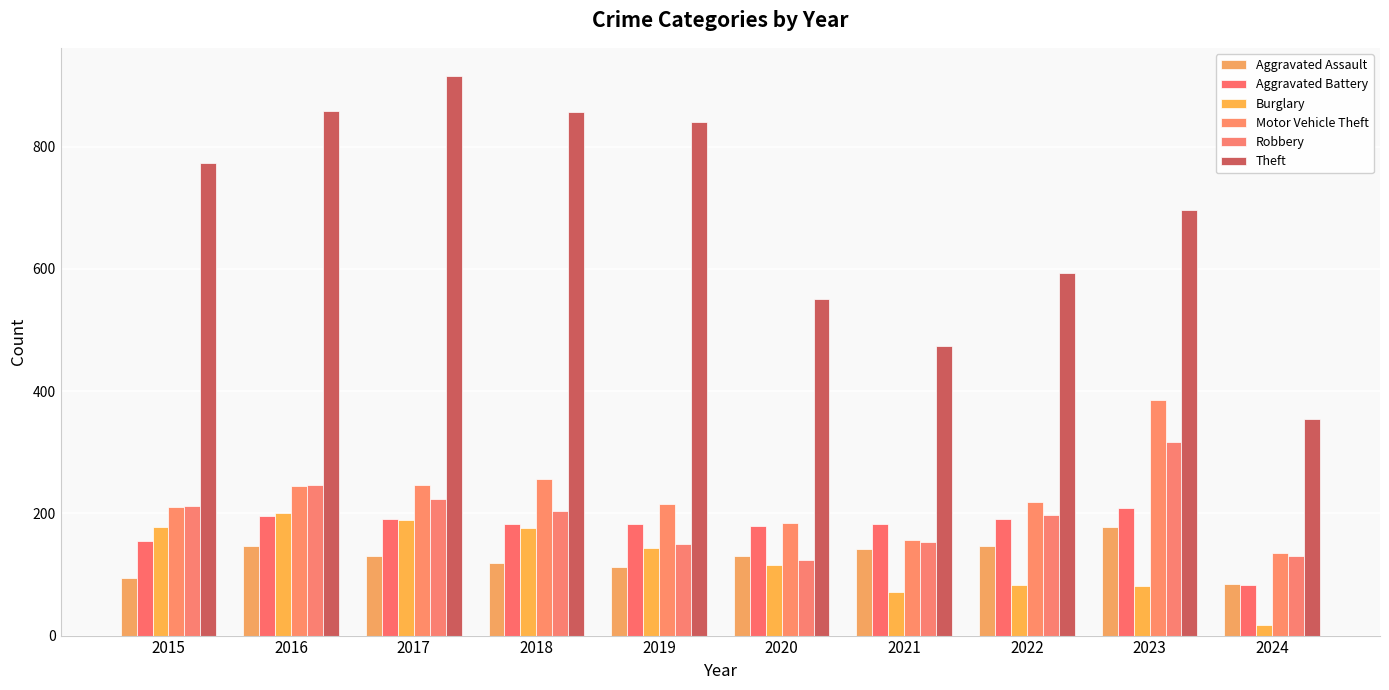

Does the chart contain any negative values?

No